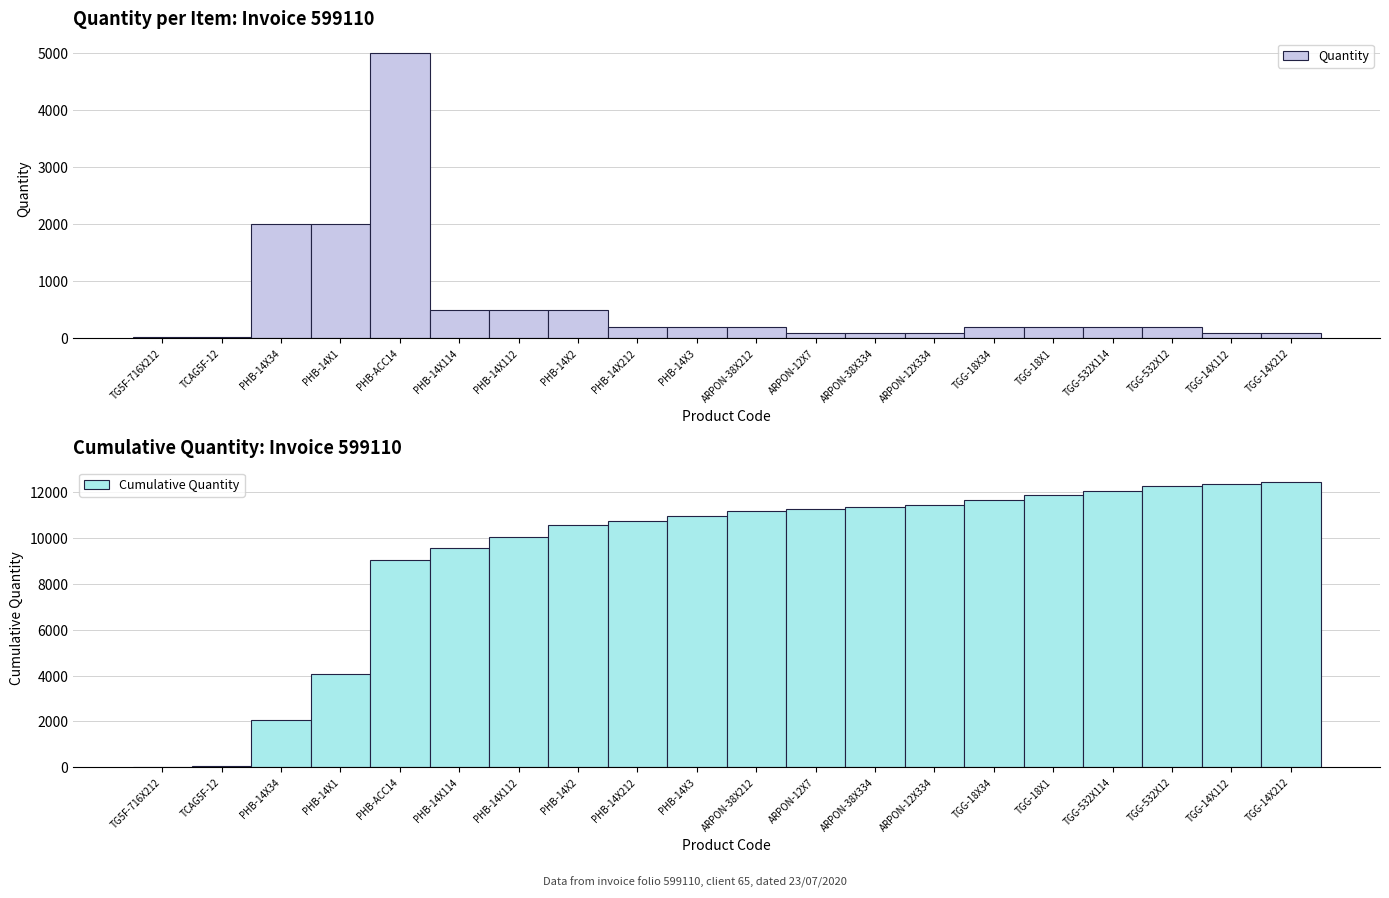

Which series changed the most between PHB-14X112 and TGG-18X34?

Cumulative Quantity